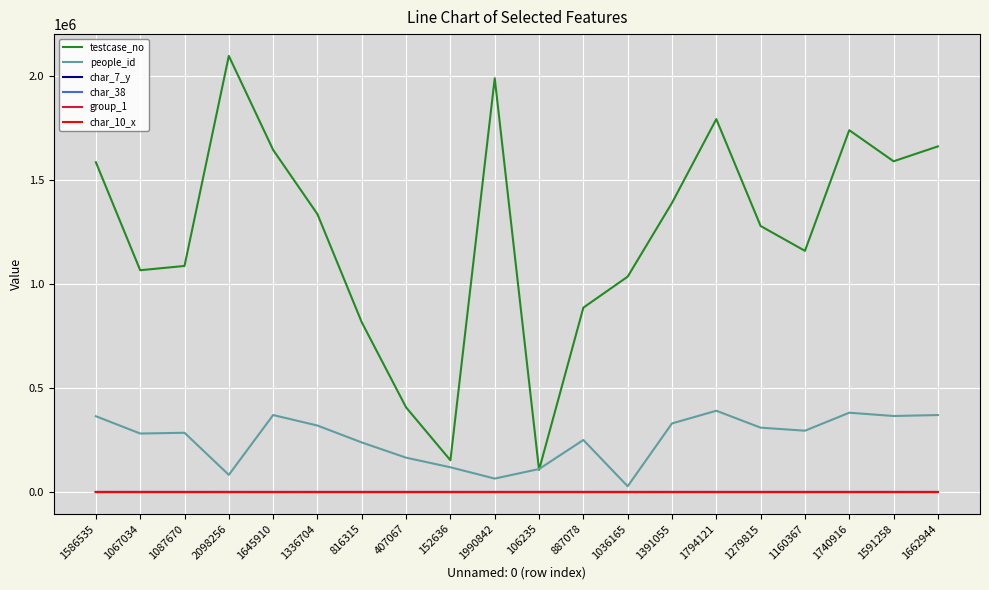

How many lines are shown in the chart?

6